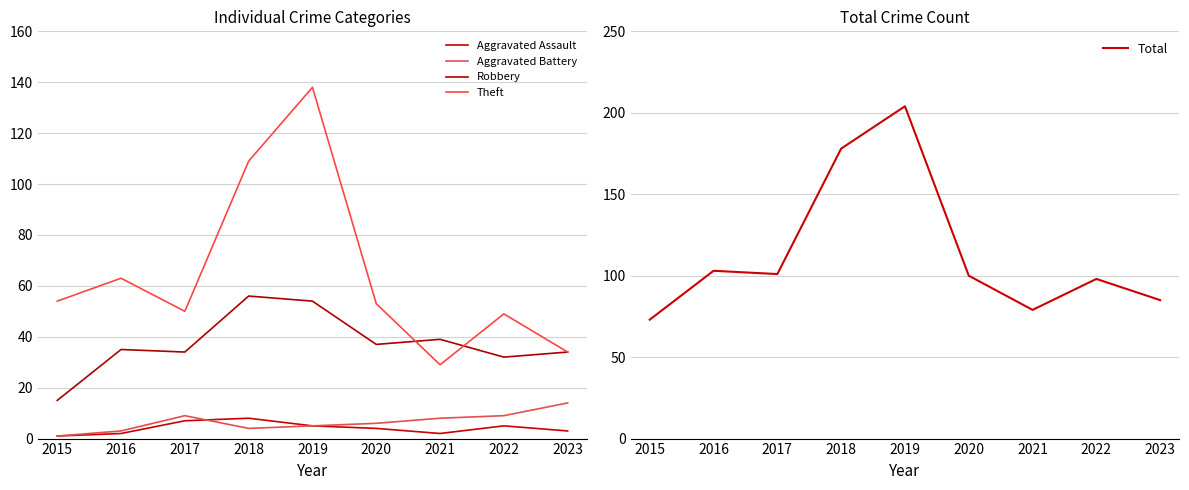

True or false: Aggravated Assault has more than 1 points higher than both neighbors.

True